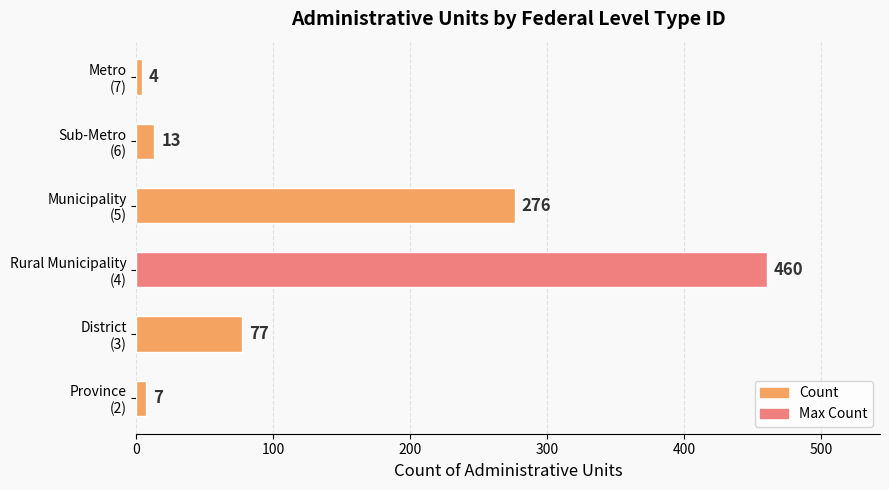

Which category has the lowest value across all series?

Metro
(7)